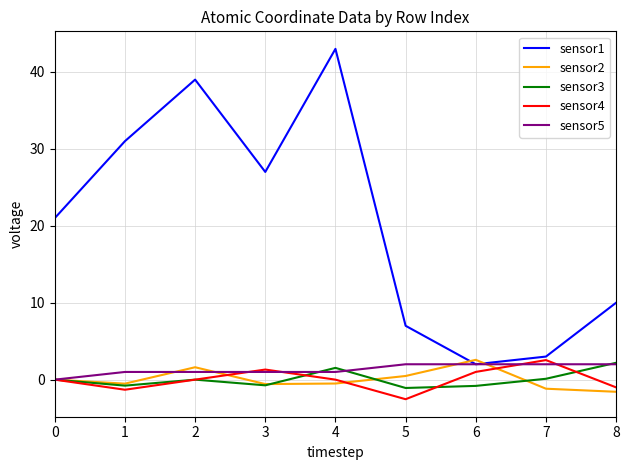

True or false: sensor2 has a value of 2.6 at 6.

True